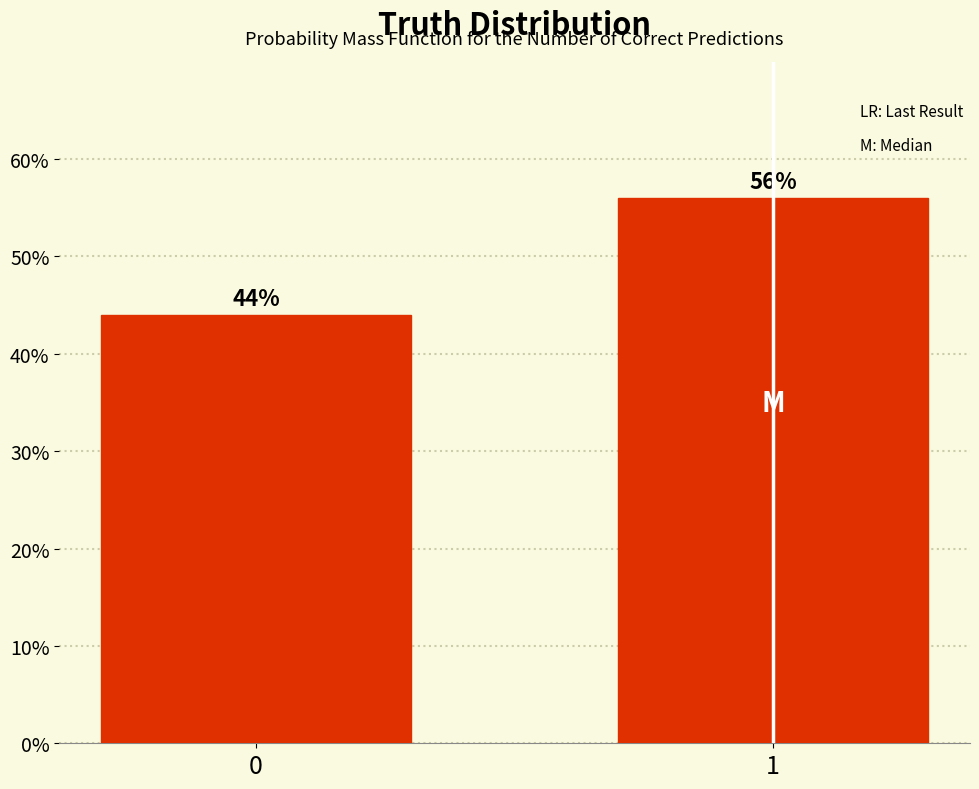

Reading right to left, transcribe all the data shown in this chart.

56.0	44.0